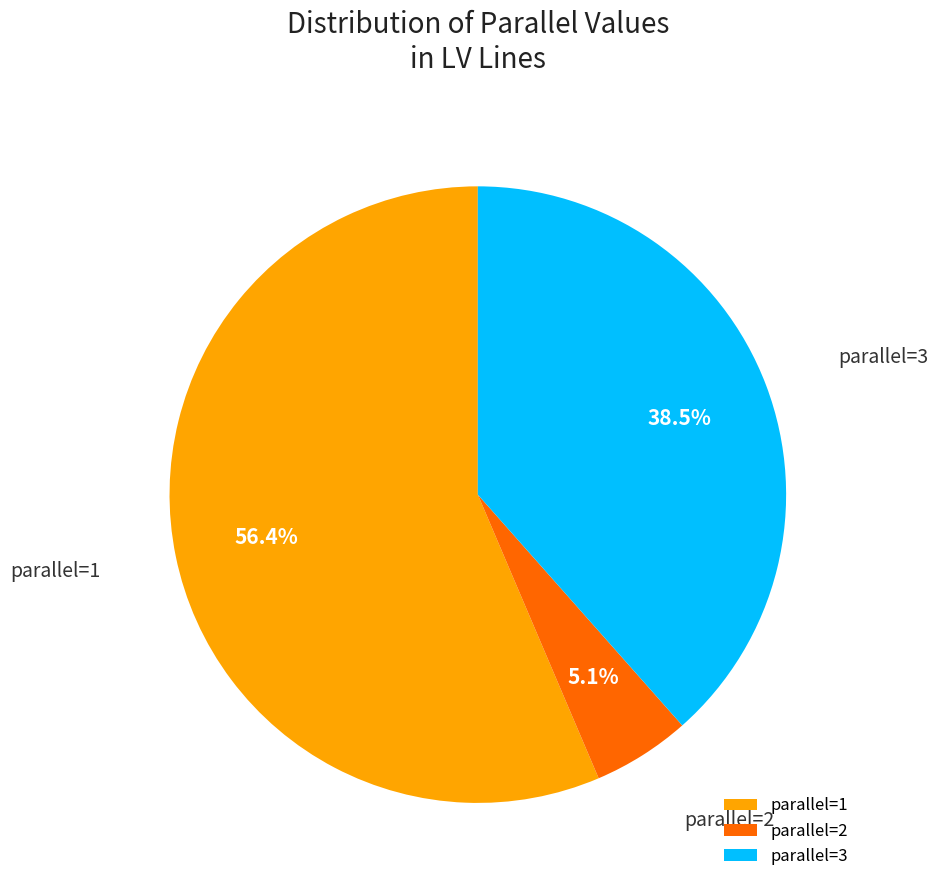

Is parallel=1 the majority of the pie?

Yes